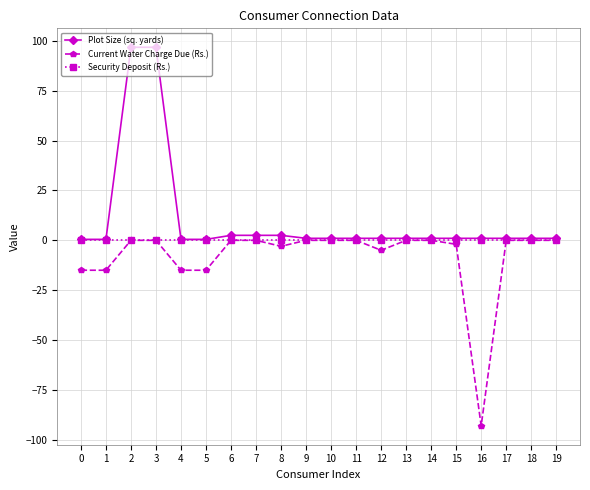

What is the sum of the Current Water Charge Due (Rs.) values at 15 and 7?

-2.0